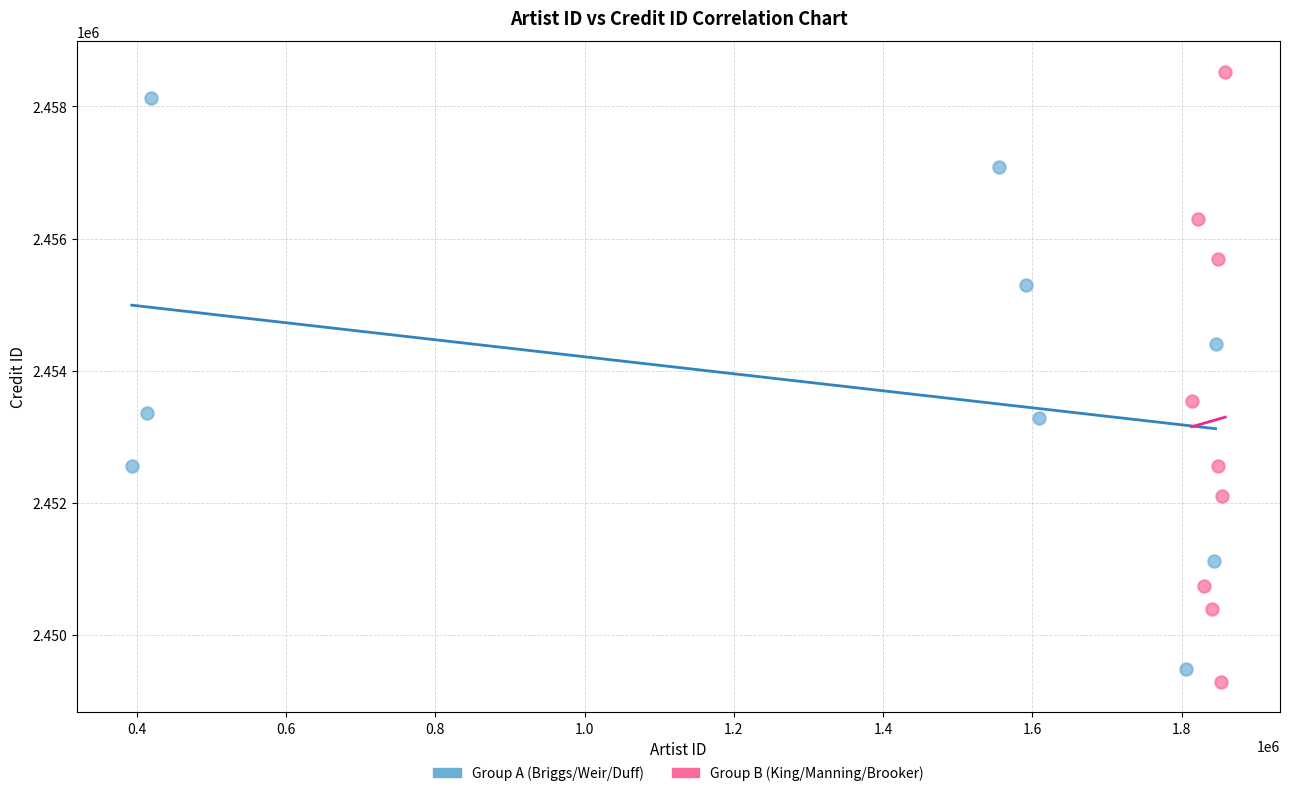

What are all the series names shown in the legend?

Group A (Briggs/Weir/Duff), Group B (King/Manning/Brooker)